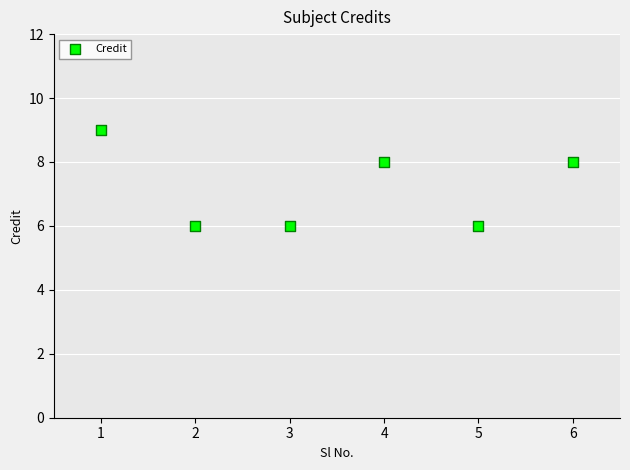

What is the average X value?

4